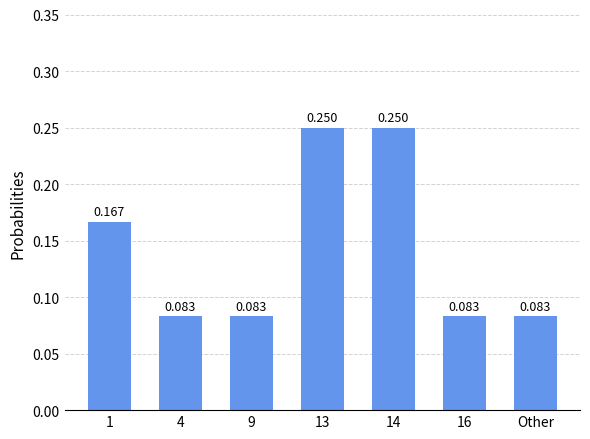

Is it true that the value at 14 is 0.2?

True